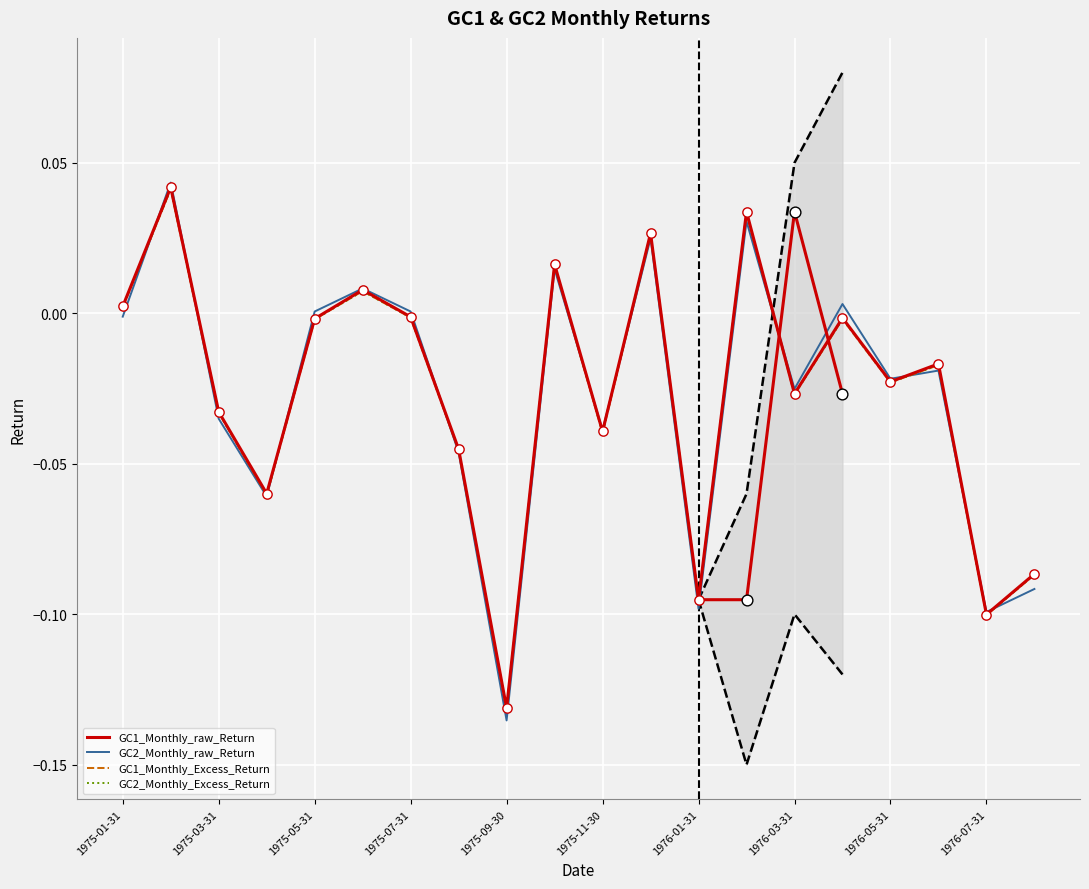

What is the total value across all series at 1976-07-31?

-0.4